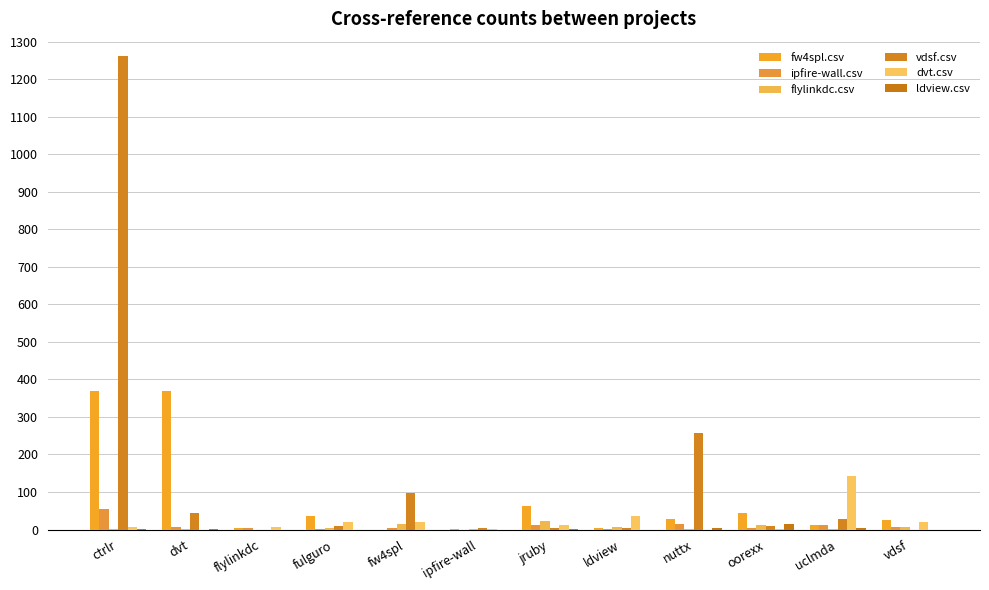

List the labels in order of ldview.csv value, largest first.

oorexx, nuttx, uclmda, dvt, ctrlr, jruby, flylinkdc, fulguro, fw4spl, ipfire-wall, ldview, vdsf